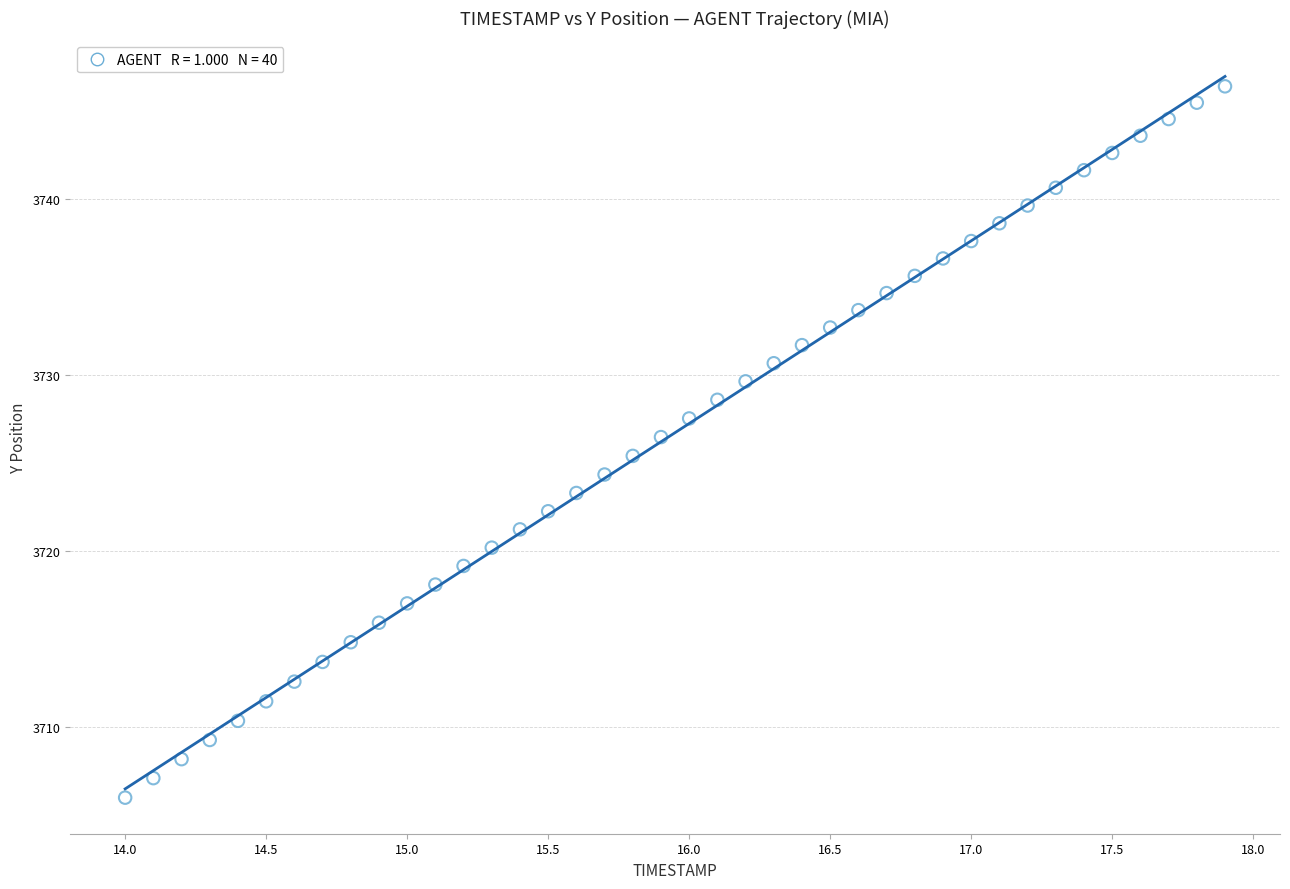

What is the range of Y values (max minus min)?

40.5